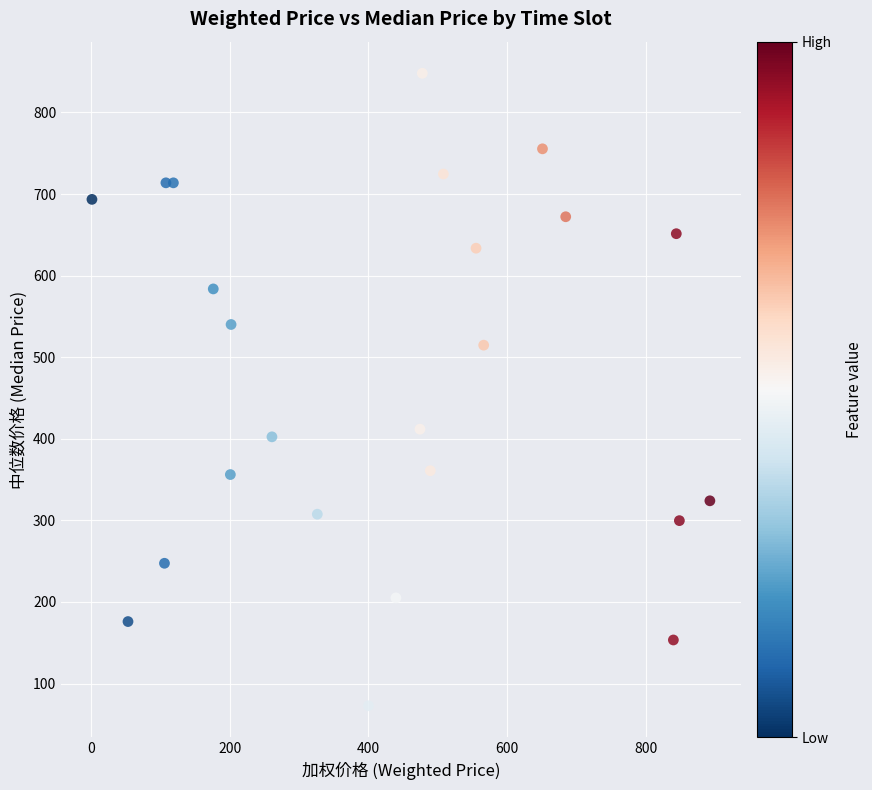

What is the range of X values (max minus min)?

891.9